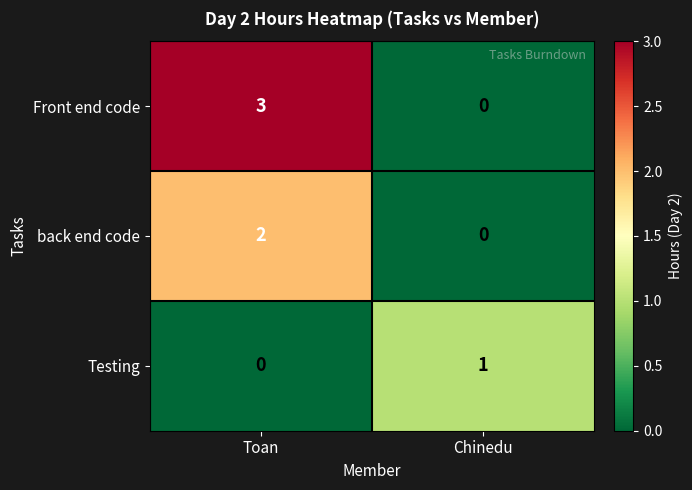

Rank the series at Toan from lowest to highest value.

Testing, back end code, Front end code